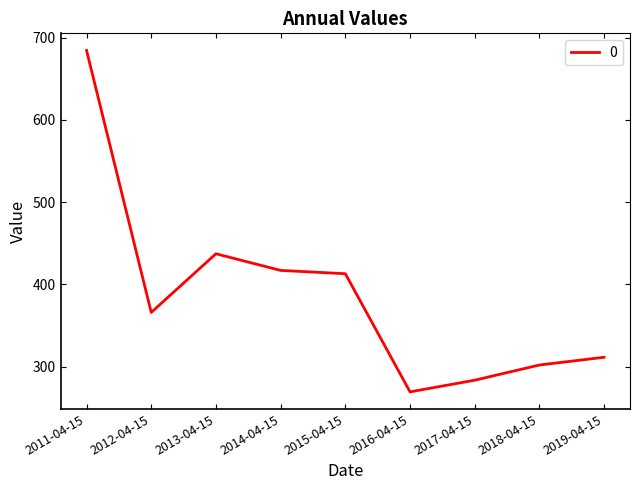

Between 2013-04-15 and 2016-04-15, which is larger?

2013-04-15